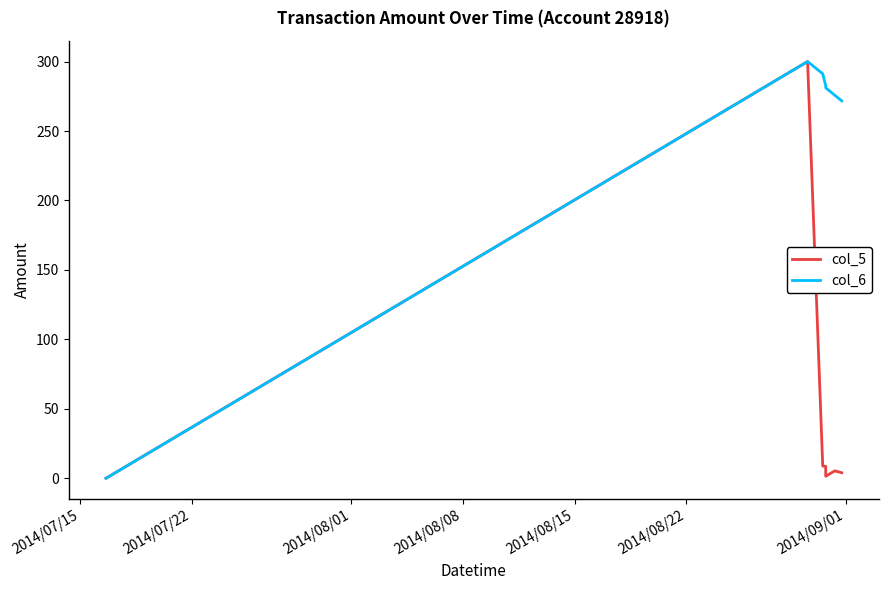

List the series in order of their overall mean, lowest first.

col_5, col_6